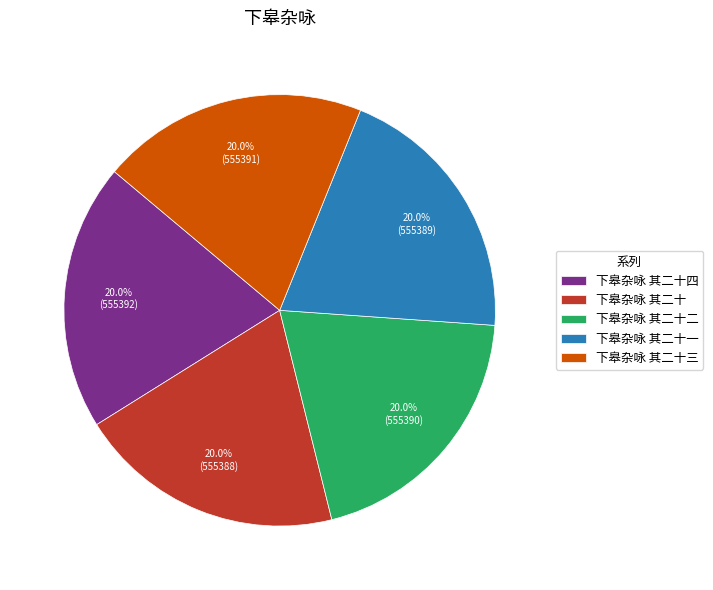

What is the ratio of the value at 下皋杂咏 其二十一 to the value at 下皋杂咏 其二十二?

1.0